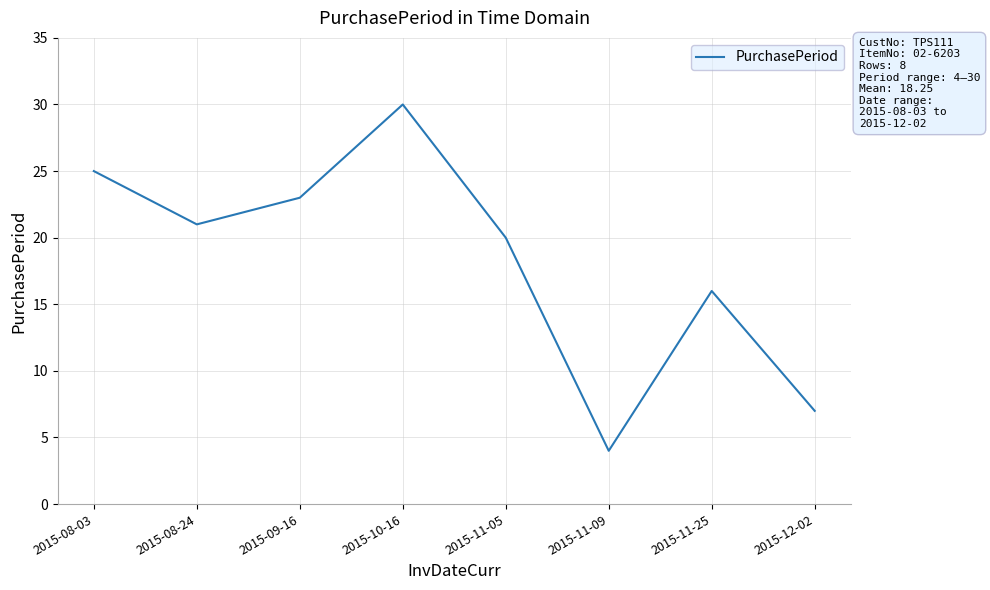

Where is the first local maximum?

2015-10-16